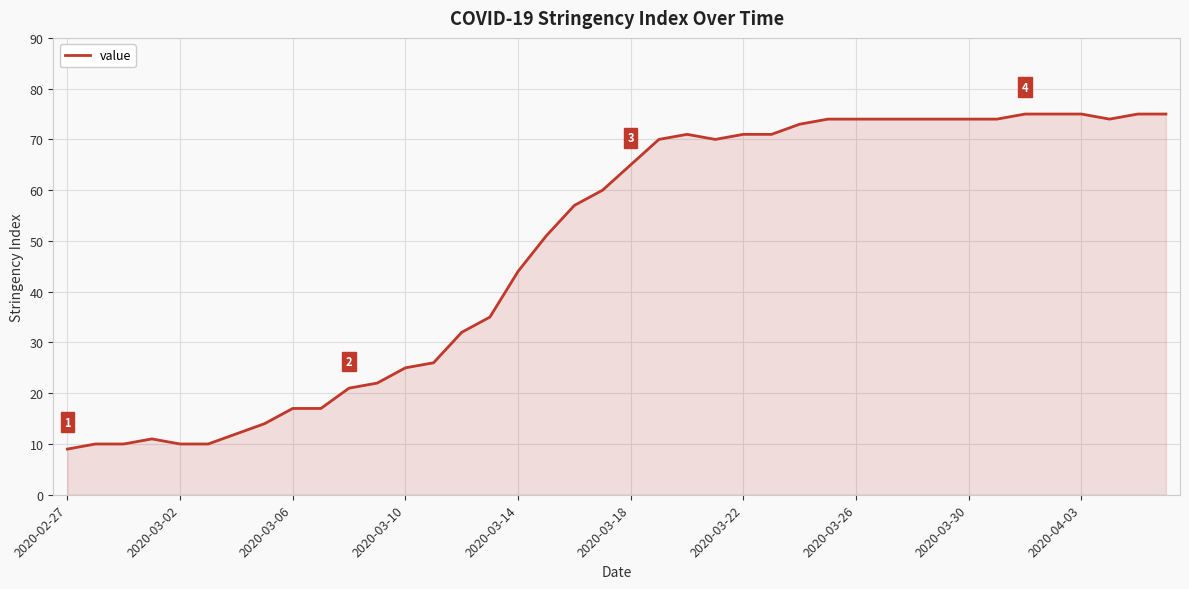

What is the difference between the maximum and minimum values?

66